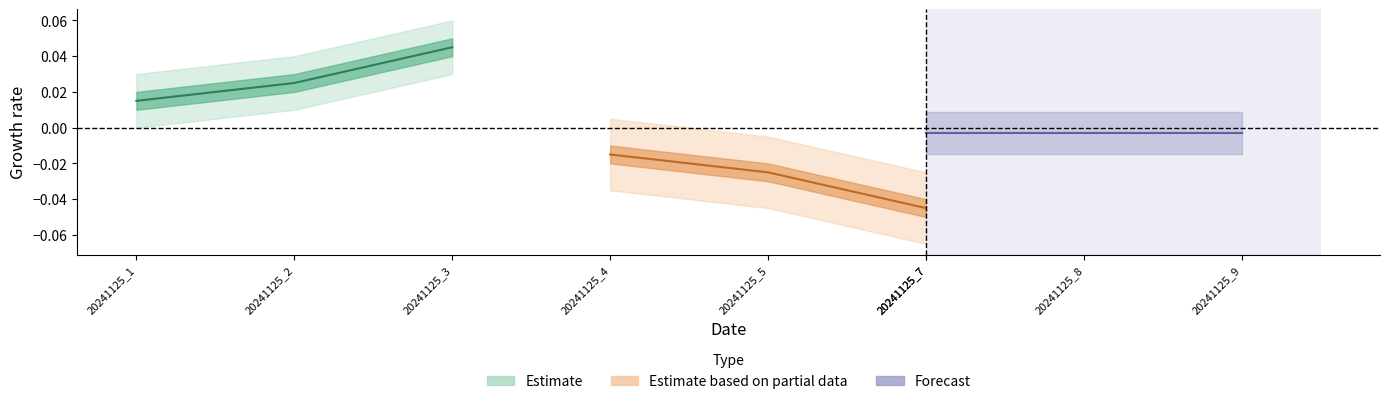

At how many categories does at least one series exceed 0?

3